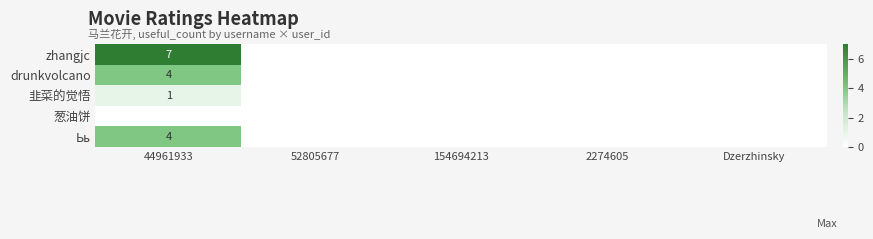

Is it true that drunkvolcano equals 1 at 44961933?

False